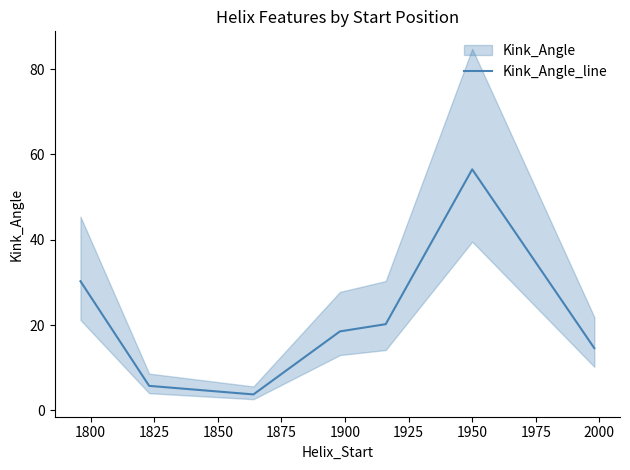

Count the number of values greater than 18.

4